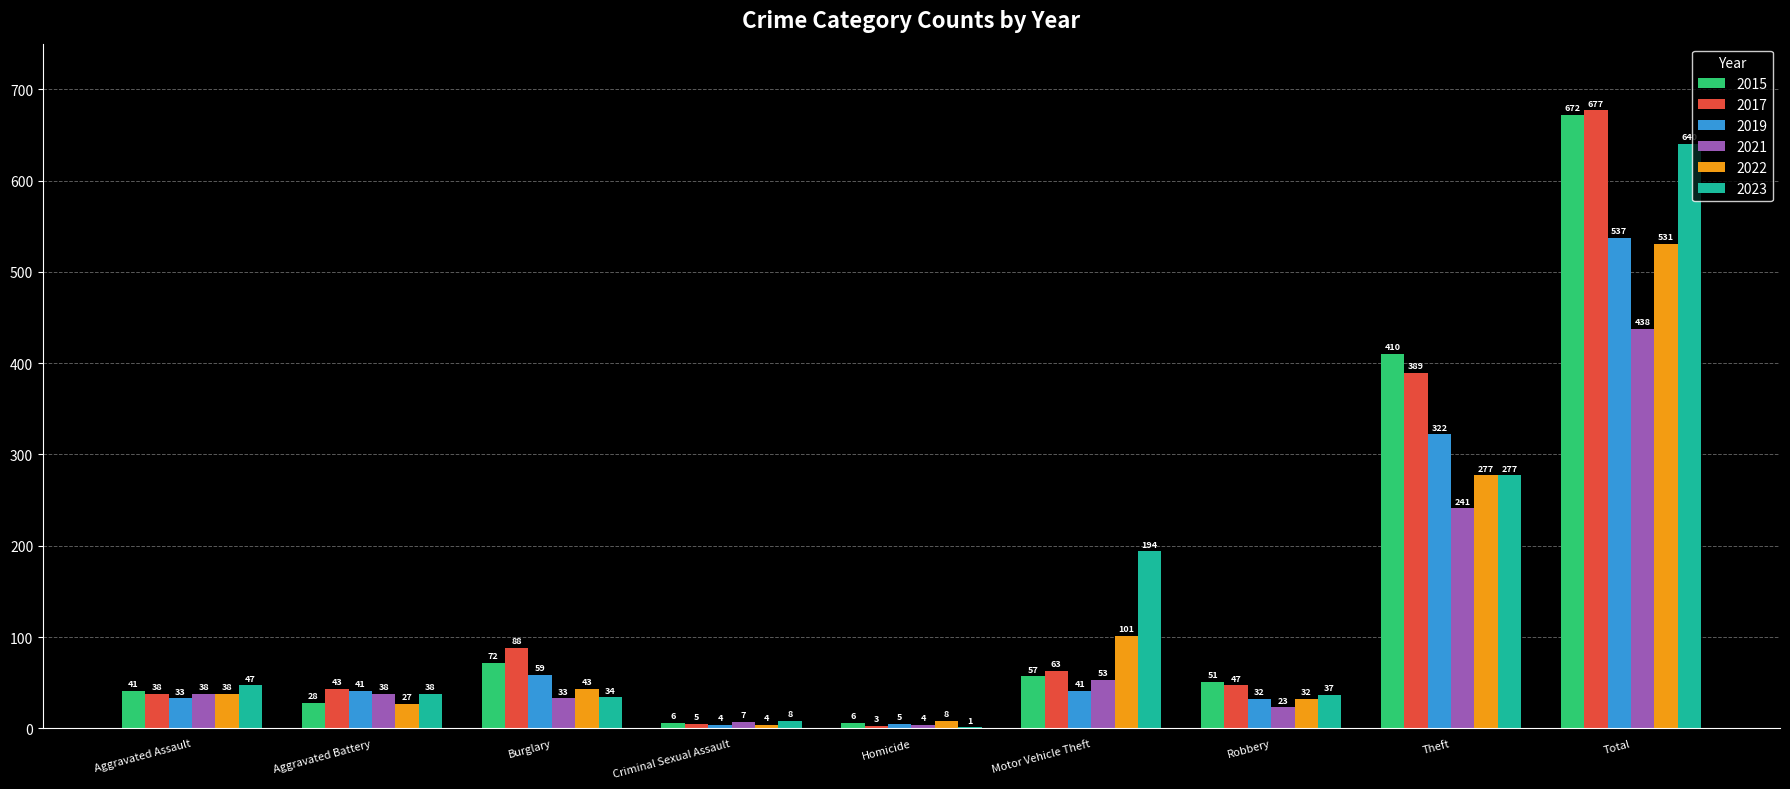

How many categories are shown in the chart?

9